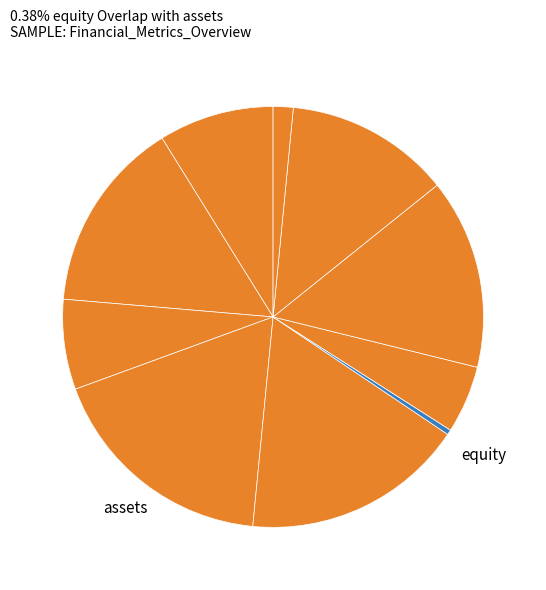

Count the number of slices in the pie.

10